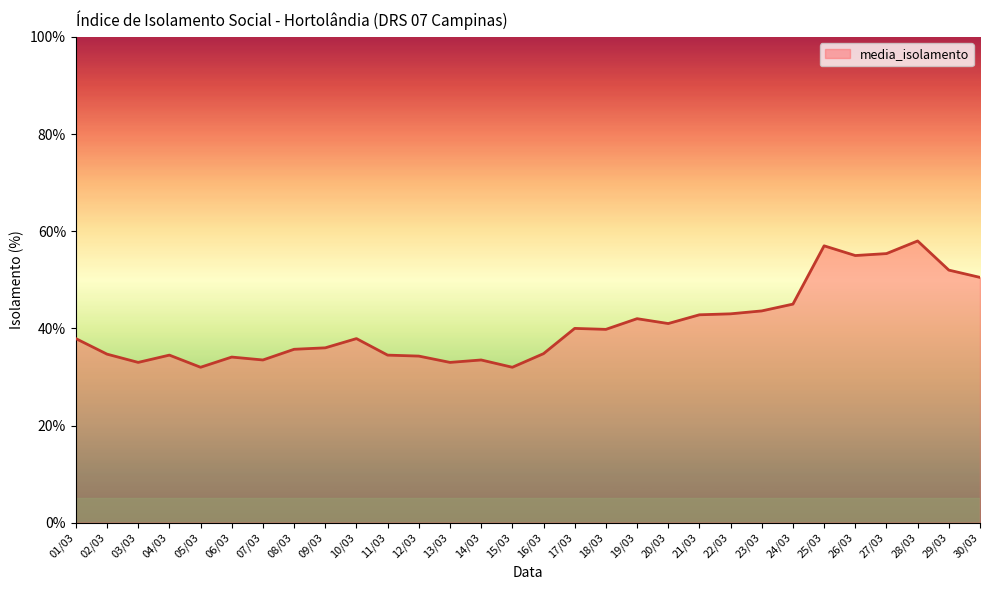

What is the ratio of the value at 09/03 to the value at 12/03?

1.0